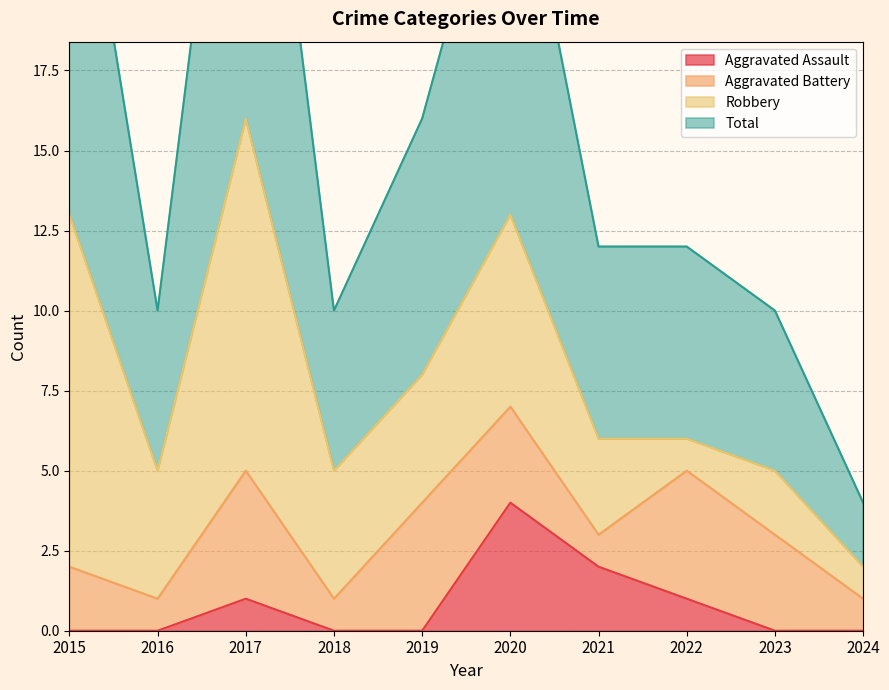

At which label is Aggravated Assault closest to 2?

2021